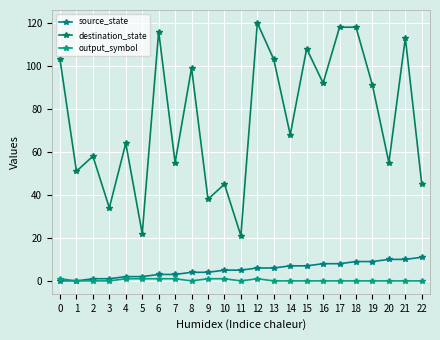

How many lines are shown in the chart?

3